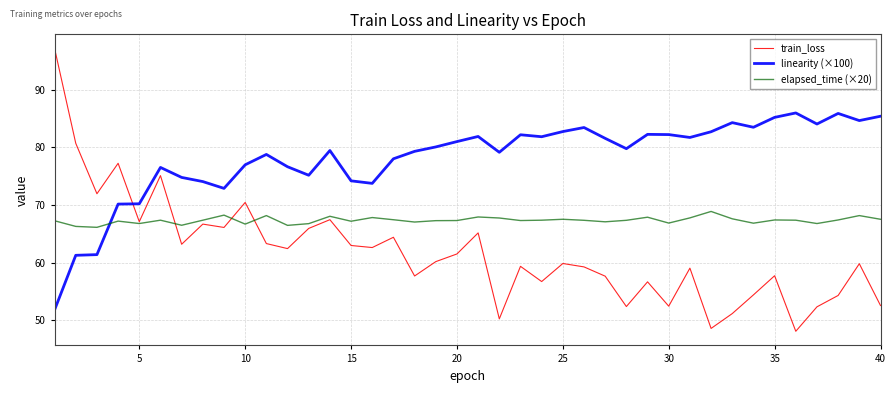

What is the maximum value for train_loss?

97.1